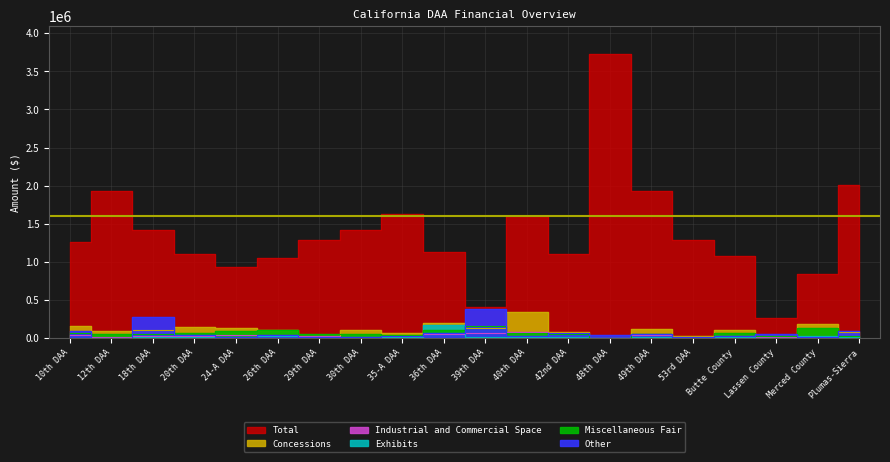

What is the average value of the Other series?

66775